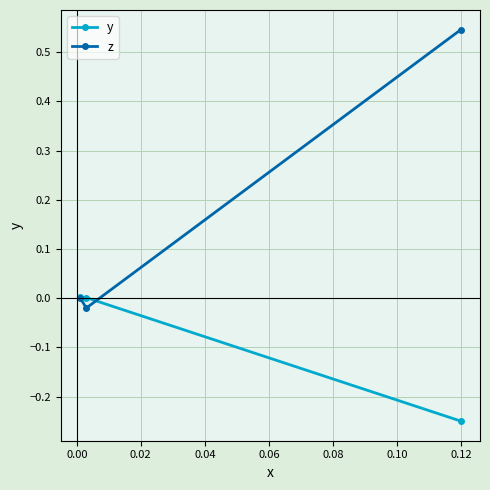

How many series are shown in this chart?

2